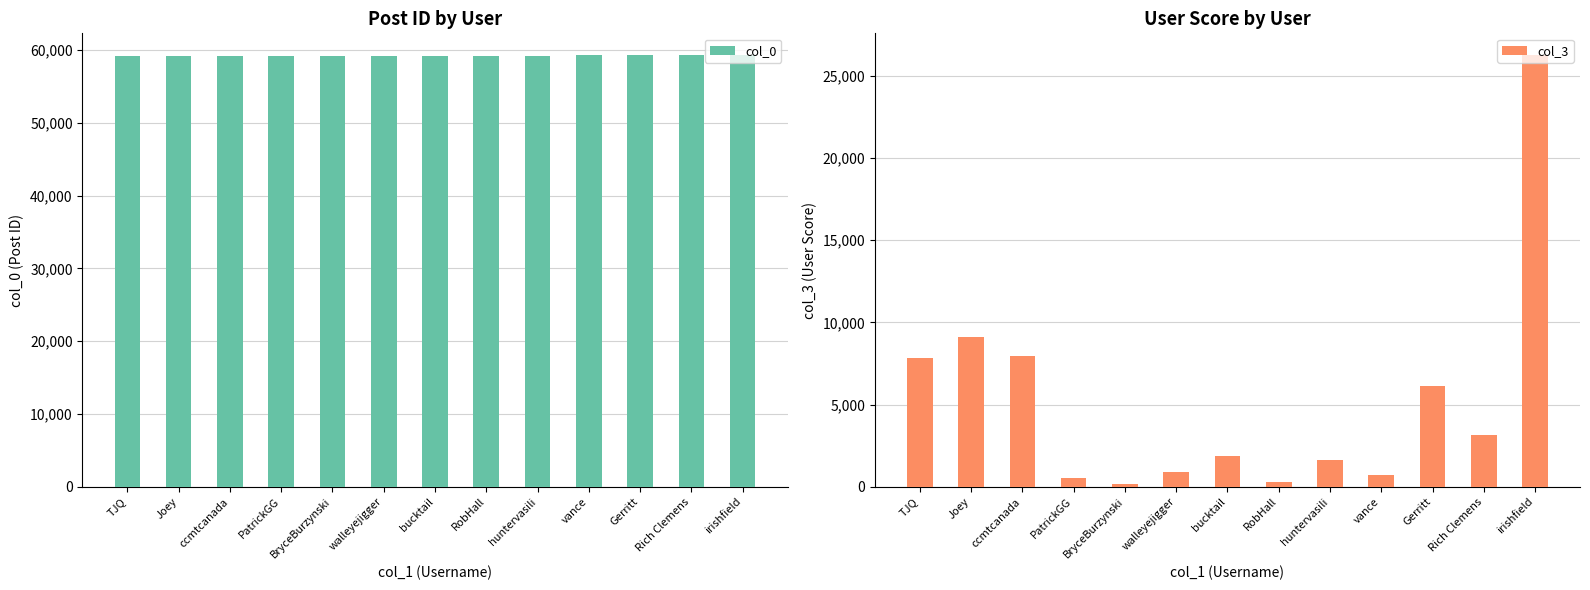

How many groups of bars are there?

13